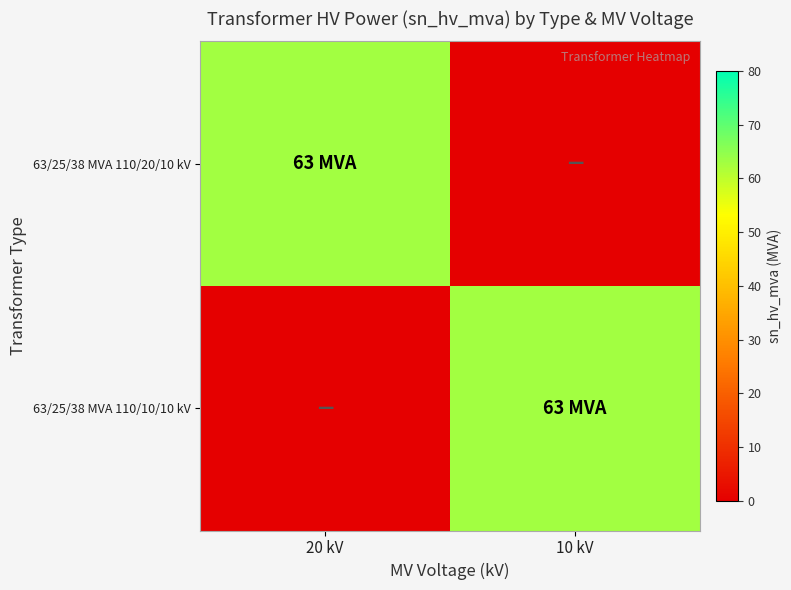

At 20 kV, list the series in order from smallest to largest.

63/25/38 MVA 110/10/10 kV, 63/25/38 MVA 110/20/10 kV